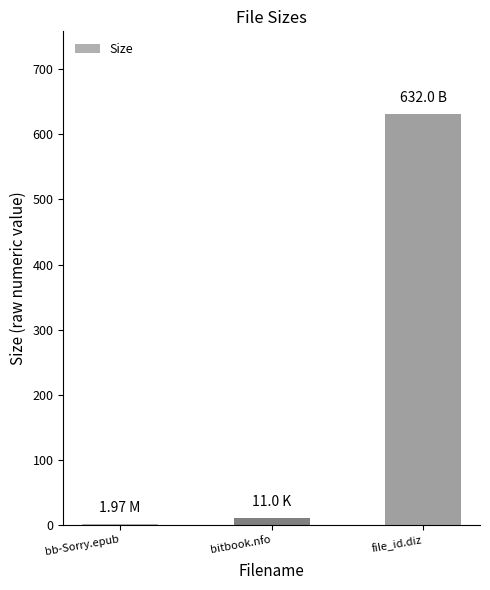

At which category does the chart reach its peak across all series?

file_id.diz